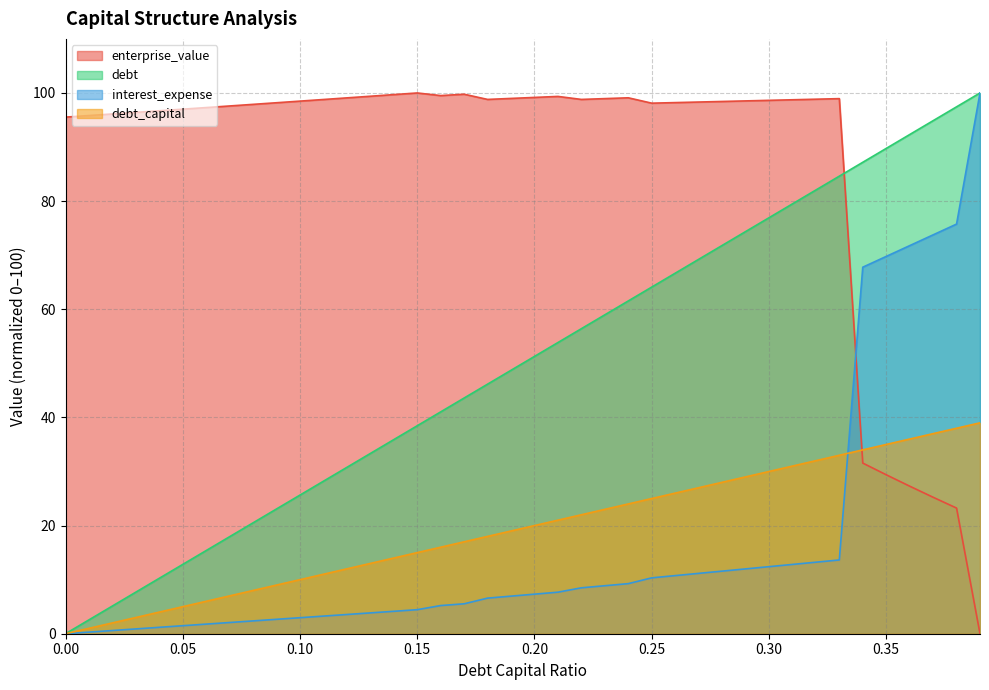

True or false: interest_expense has a value of 7.7 at 0.21.

True